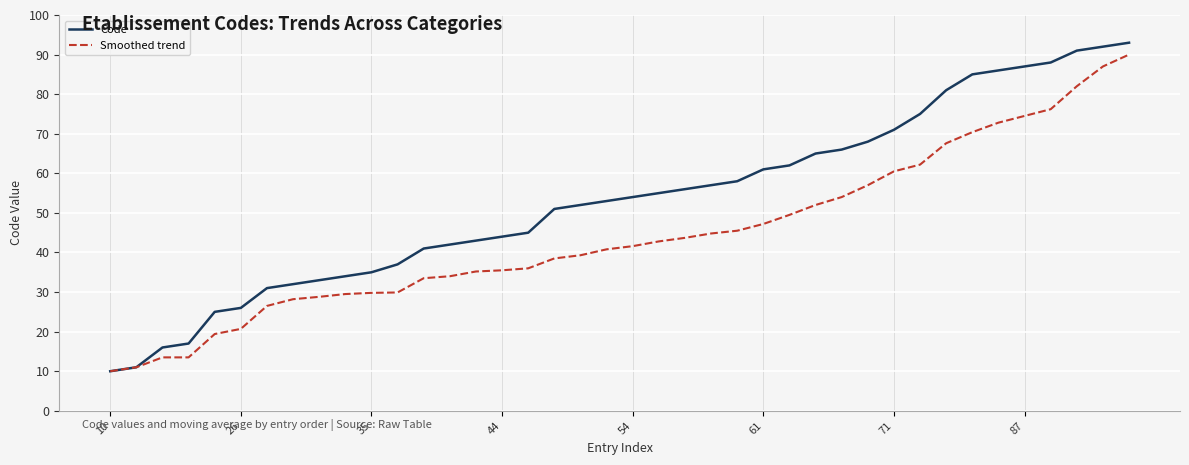

How many categories are shown in the chart?

40